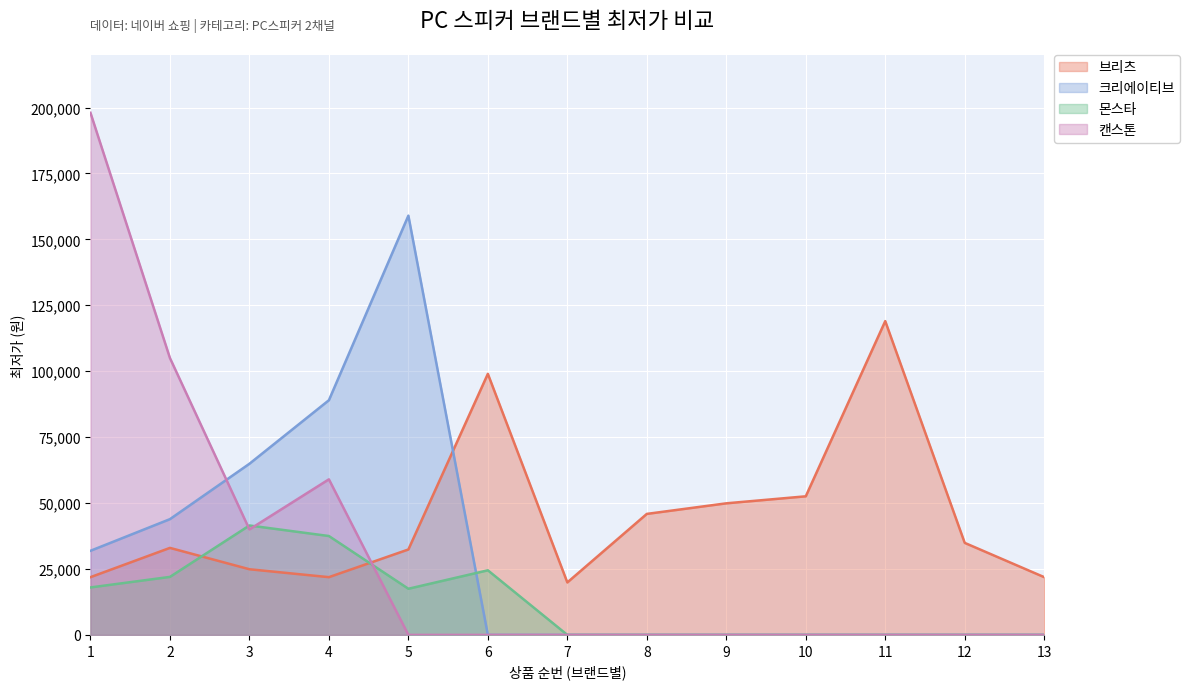

Where is the first local maximum?

2